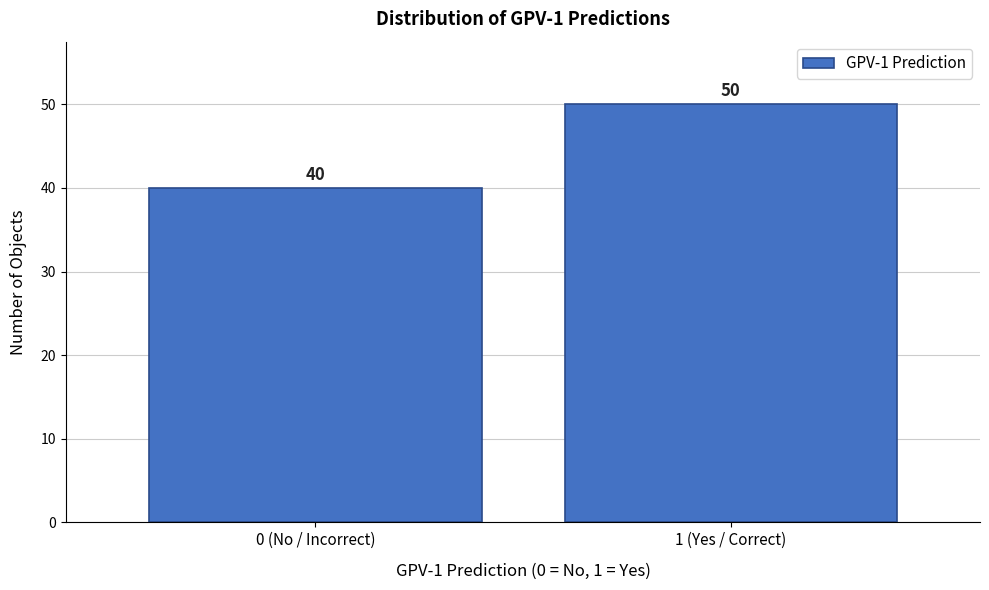

Reading left to right, what are all the values shown in this chart?

40	50